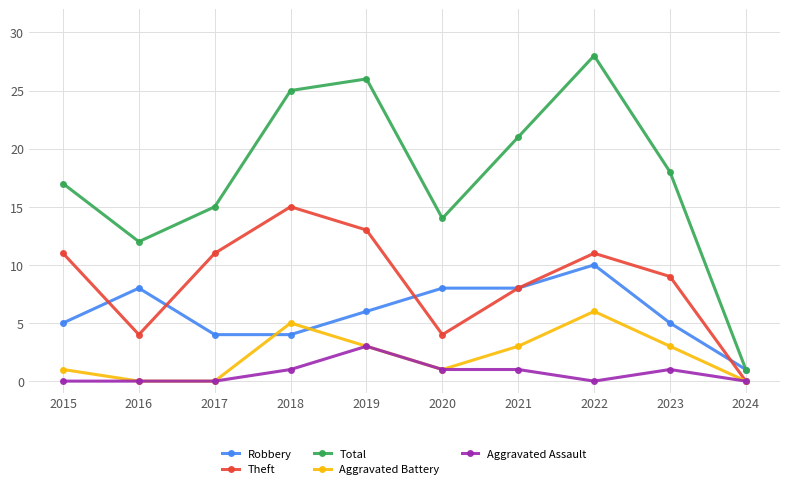

What is the sum of all Total values?

177